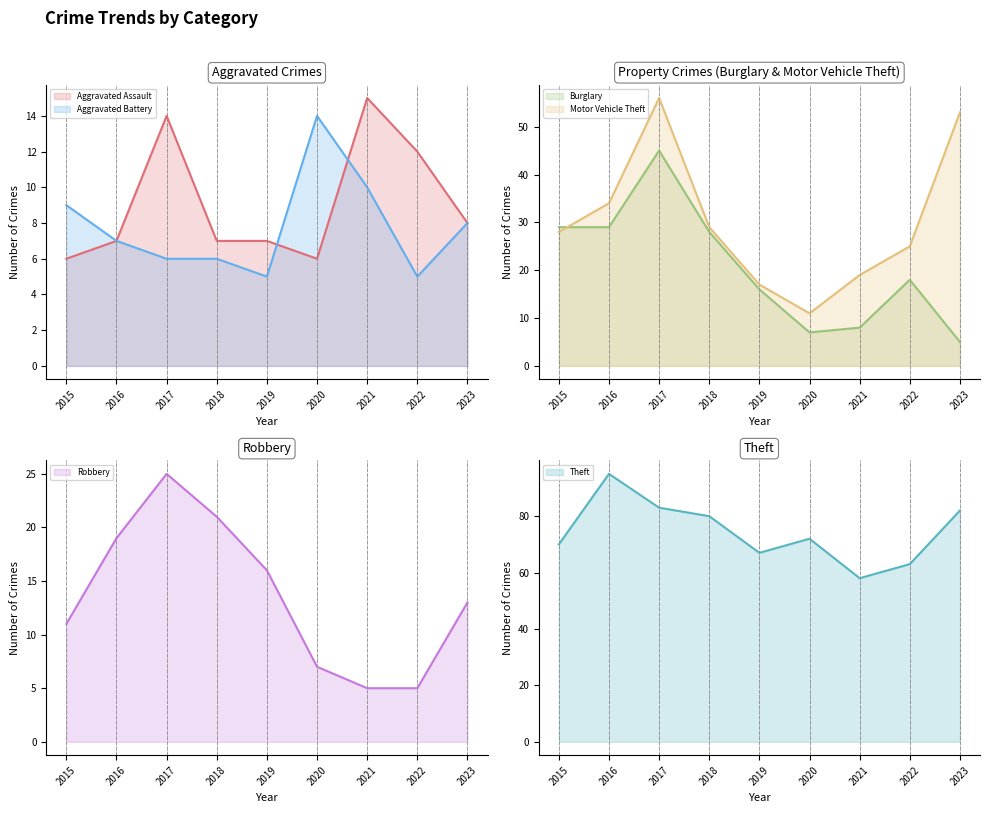

At which label is Burglary closest to 25?

2018